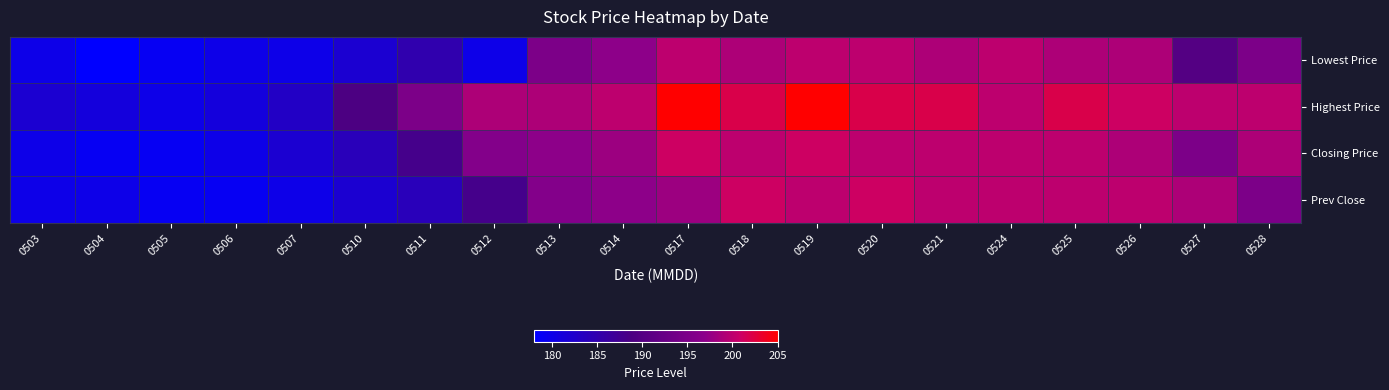

Which series changed the most between 0518 and 0525?

Prev Close